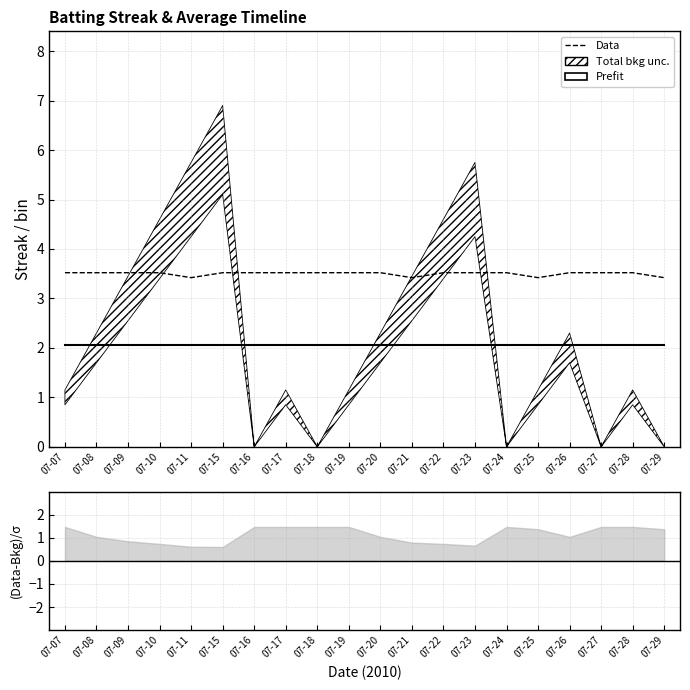

At which category does the chart reach its peak across all series?

07-07